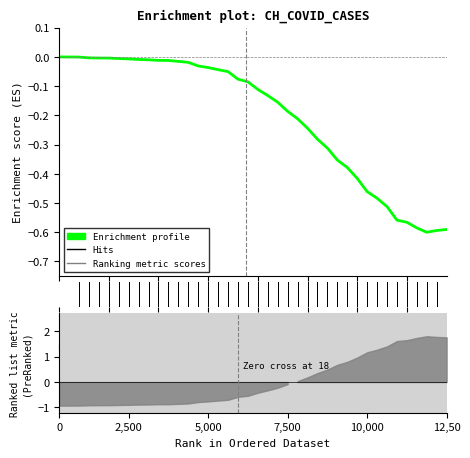

Does the chart display data point markers on the line(s)?

No